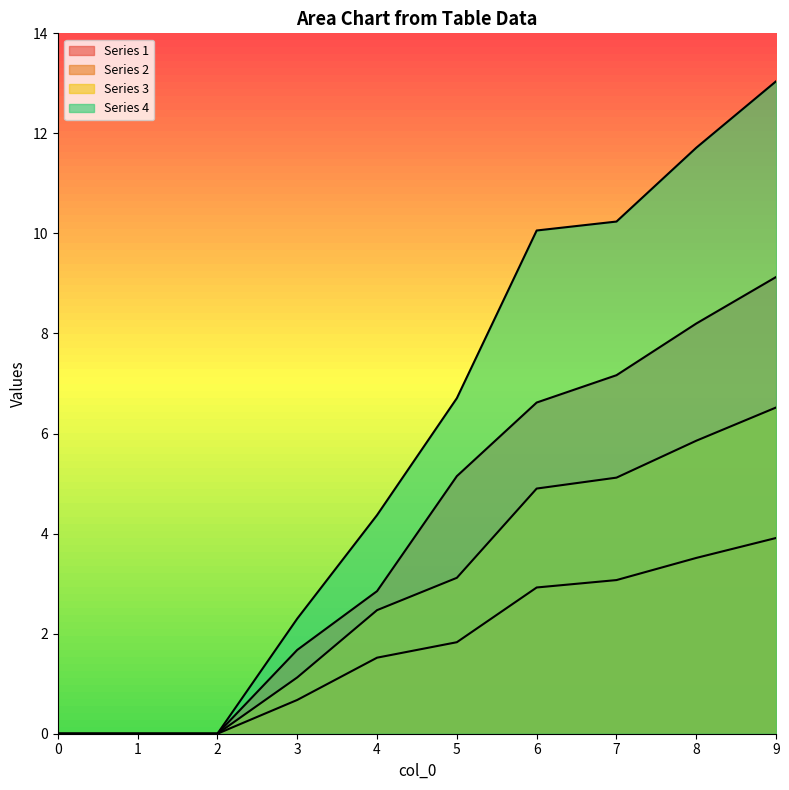

Reading left to right, transcribe all the data shown in this chart.

1: 0.0	0.0	0.0	1.7	2.8	5.1	6.6	7.2	8.2	9.1
2: 0.0	0.0	0.0	0.7	1.5	1.8	2.9	3.1	3.5	3.9
3: 0.0	0.0	0.0	1.1	2.5	3.1	4.9	5.1	5.9	6.5
4: 0.0	0.0	0.0	2.3	4.4	6.7	10.1	10.2	11.7	13.0